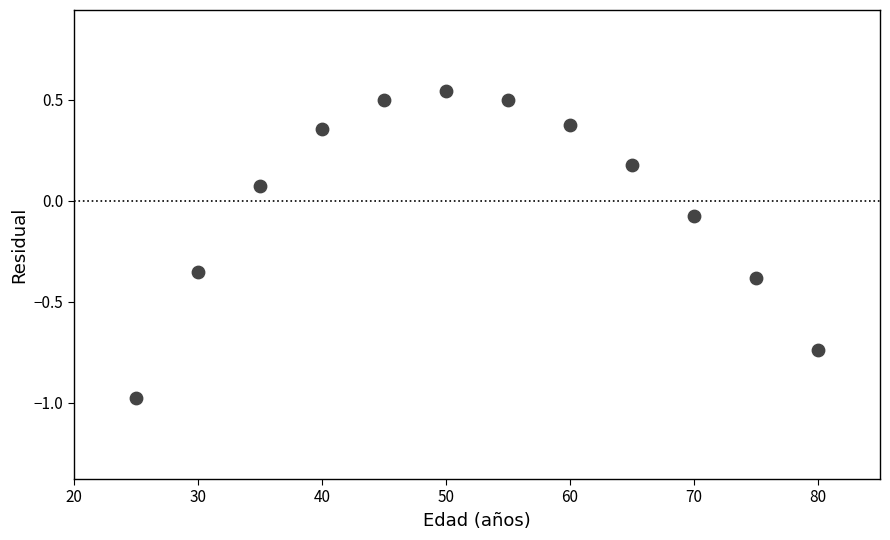

What is the average X value?

52.5